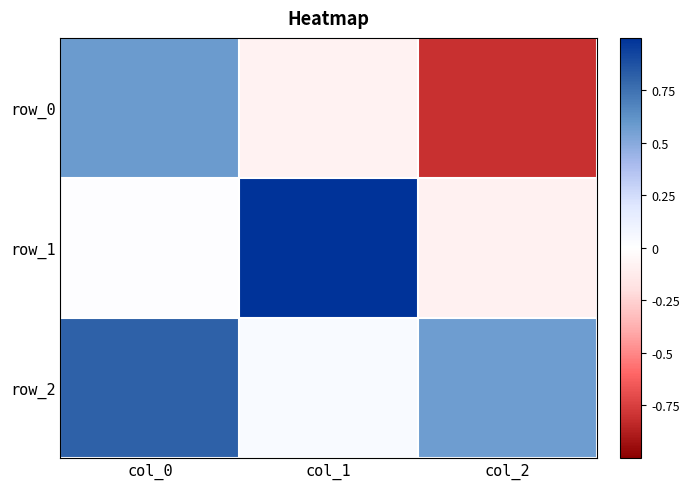

Which category has the lowest value across all series?

col_2